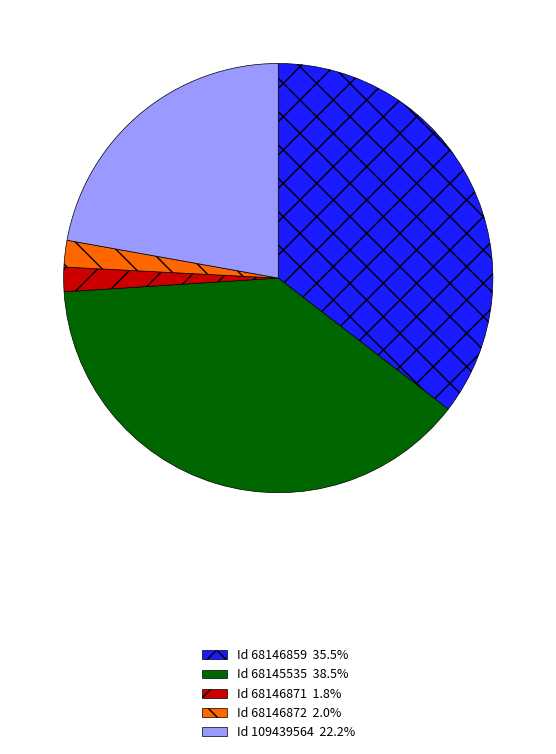

Is there any slice that represents more than half of the pie?

No